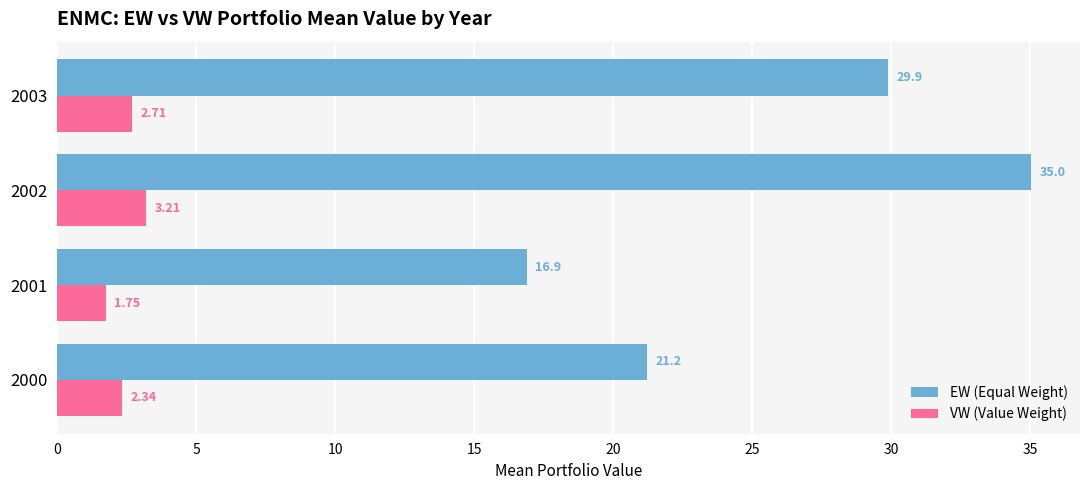

What is the average value of the EW (Equal Weight) series?

25.8